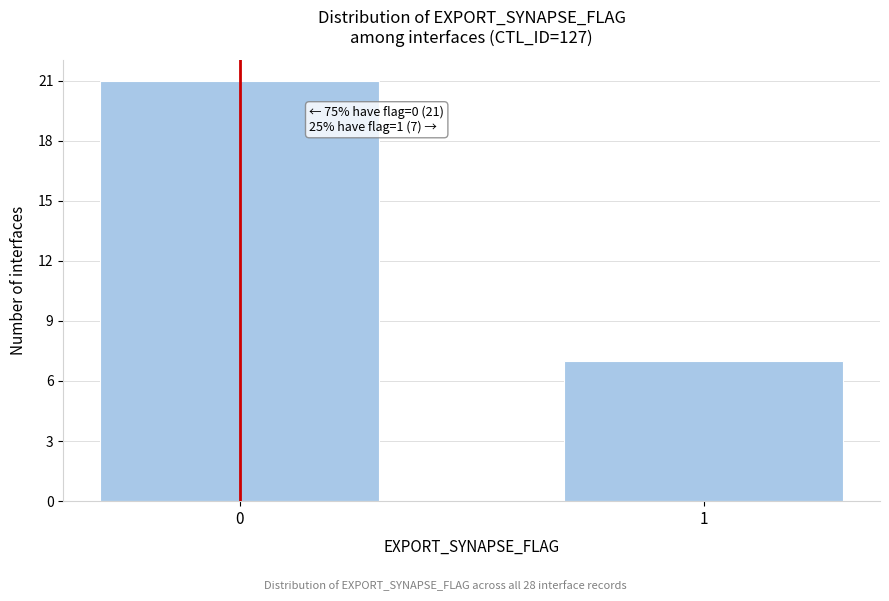

Reading right to left, extract all data points from this chart.

1=7	0=21